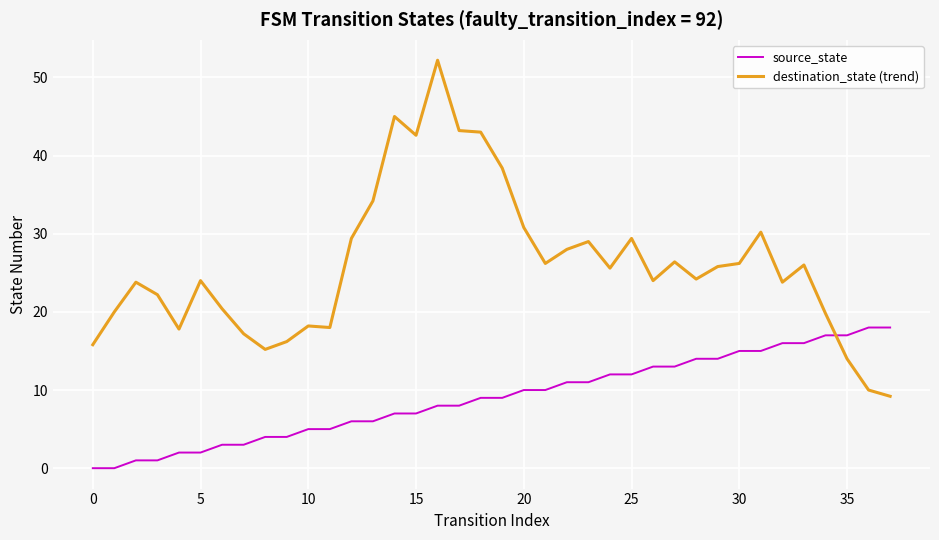

List the series in order of their overall mean, highest first.

destination_state (trend), source_state